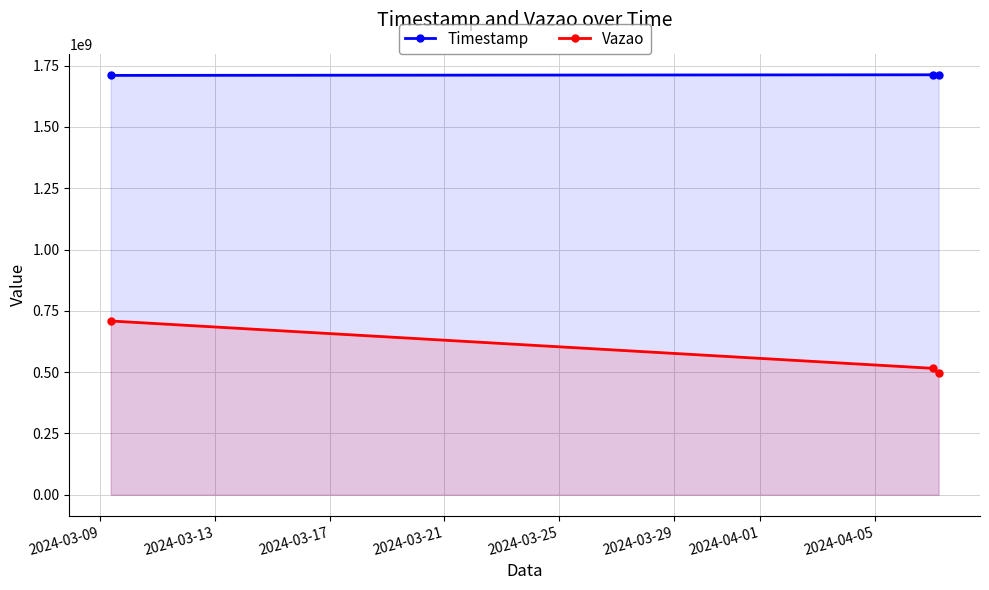

What is the value of the Timestamp point at the 2nd from the left?

1712460105